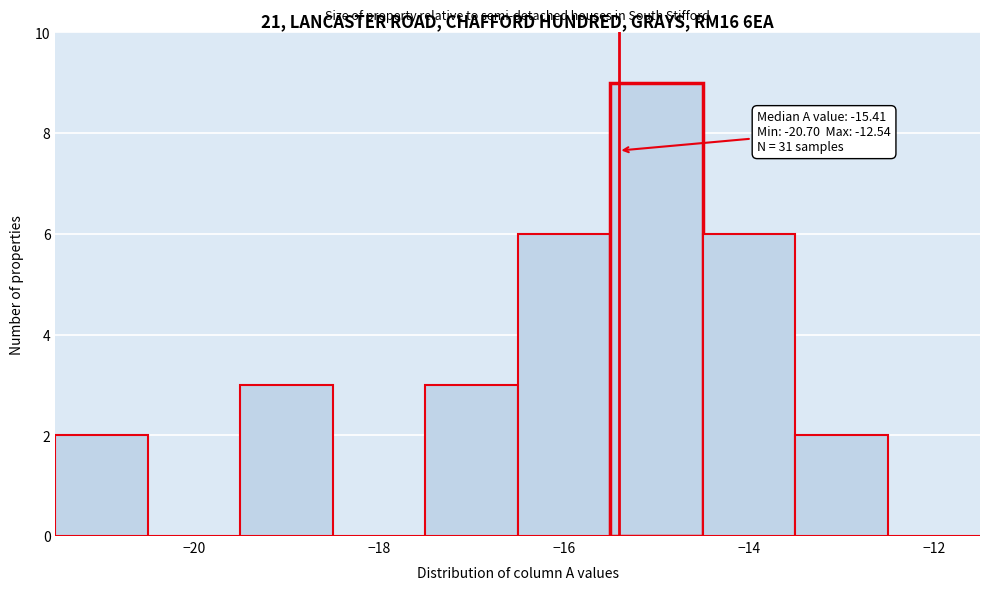

Over which range of the x-axis is the bar tallest?

-15.5 to -14.5